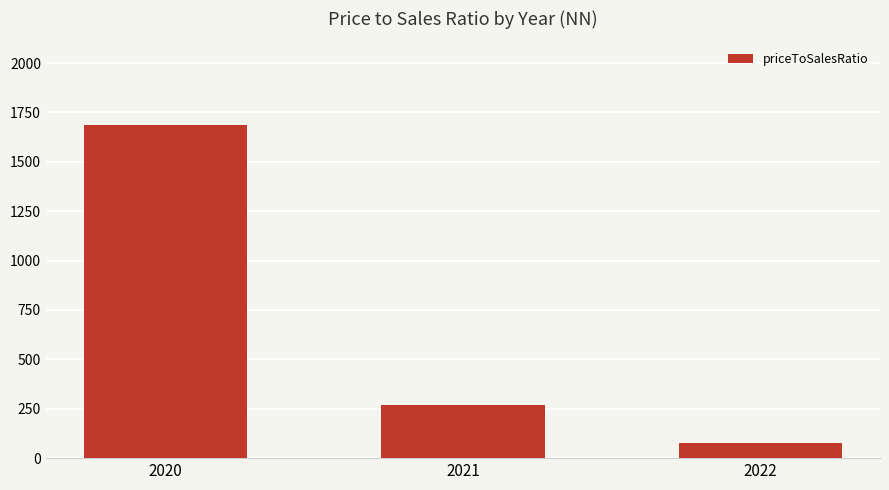

What is the sum of the values at 2022 and 2020?

1763.4